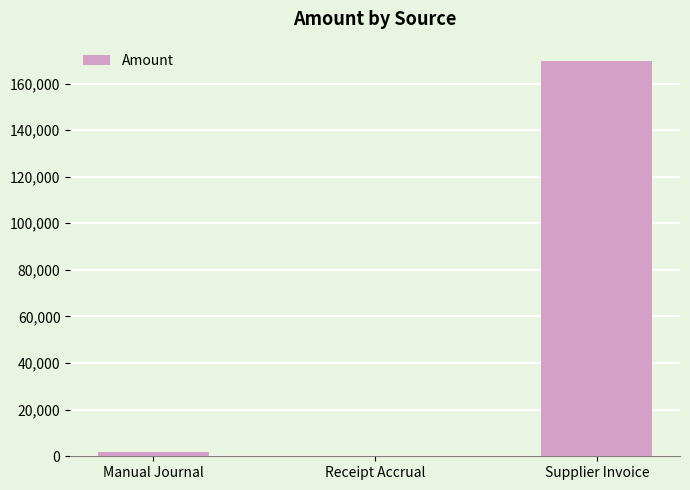

Is it true that the value at Receipt Accrual is -0.0?

True